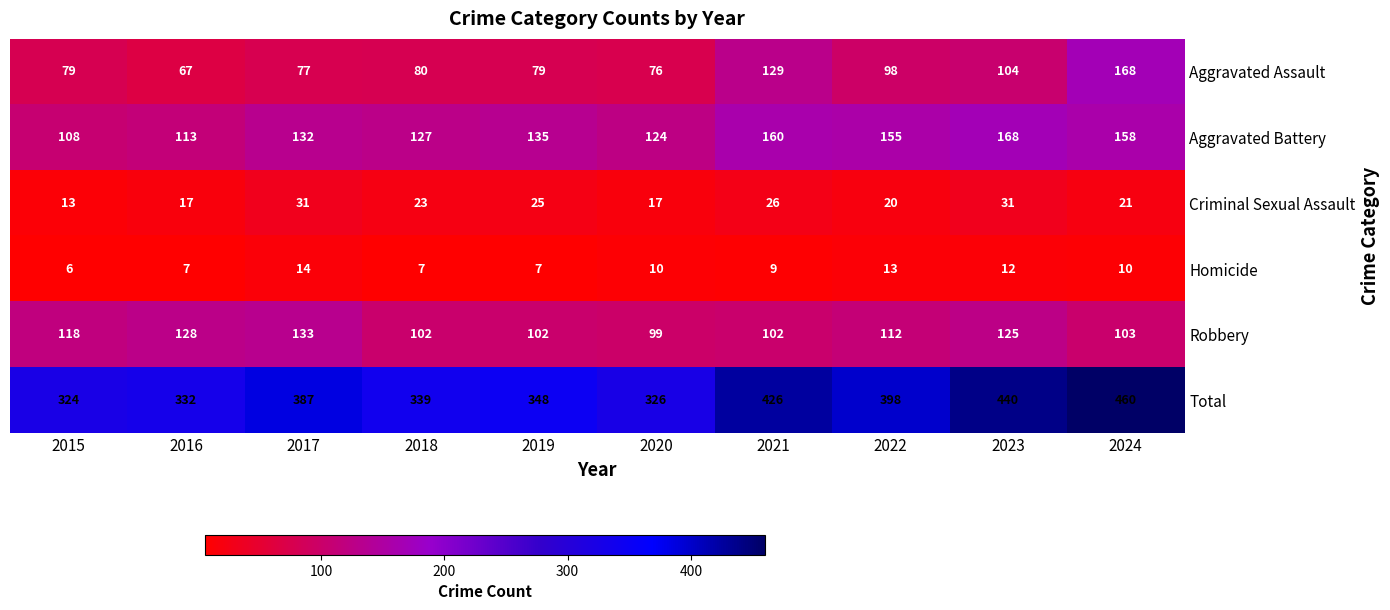

What is the difference between the second highest and minimum values in the Aggravated Assault series?

62